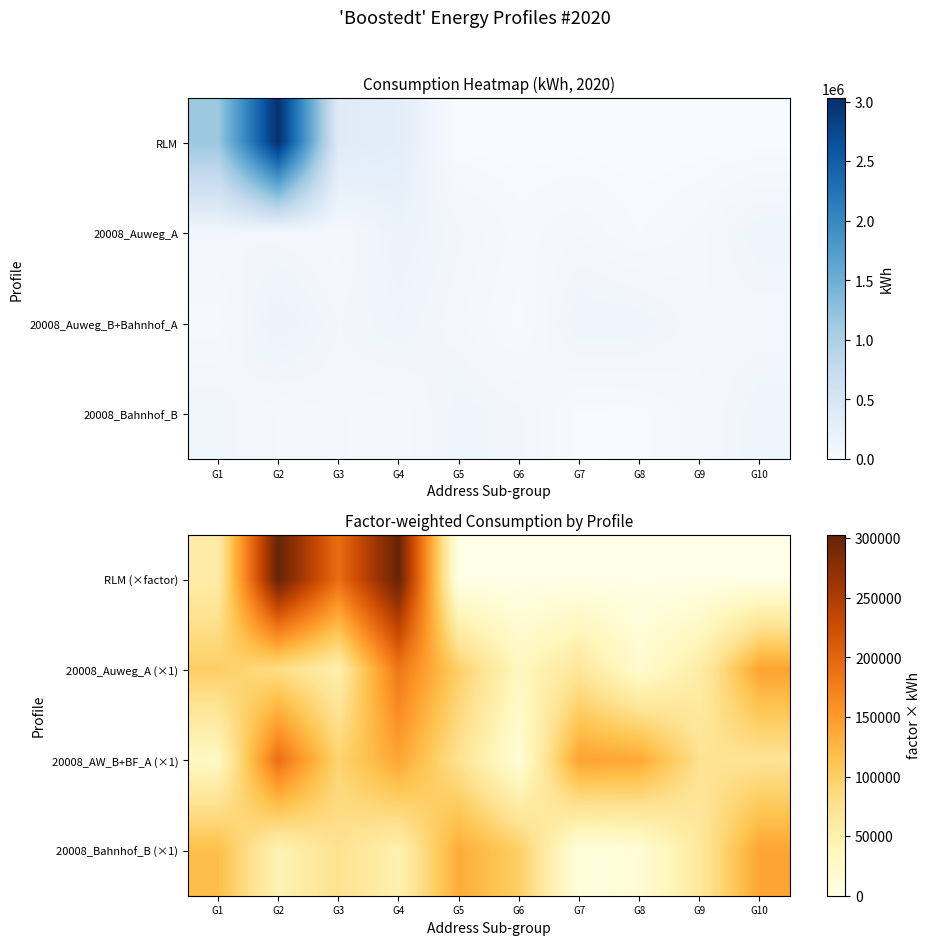

At G8, list the series in order from largest to smallest.

20008_AW_B+BF_A (×1), 20008_Auweg_A (×1), 20008_Bahnhof_B (×1), RLM (×factor)